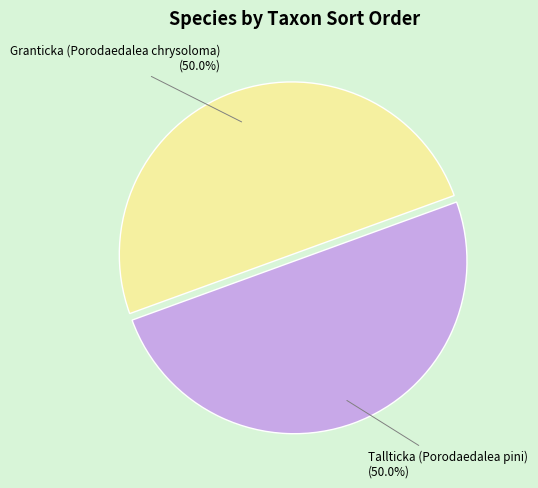

To the nearest percent, what portion does Granticka (Porodaedalea chrysoloma) represent?

50%